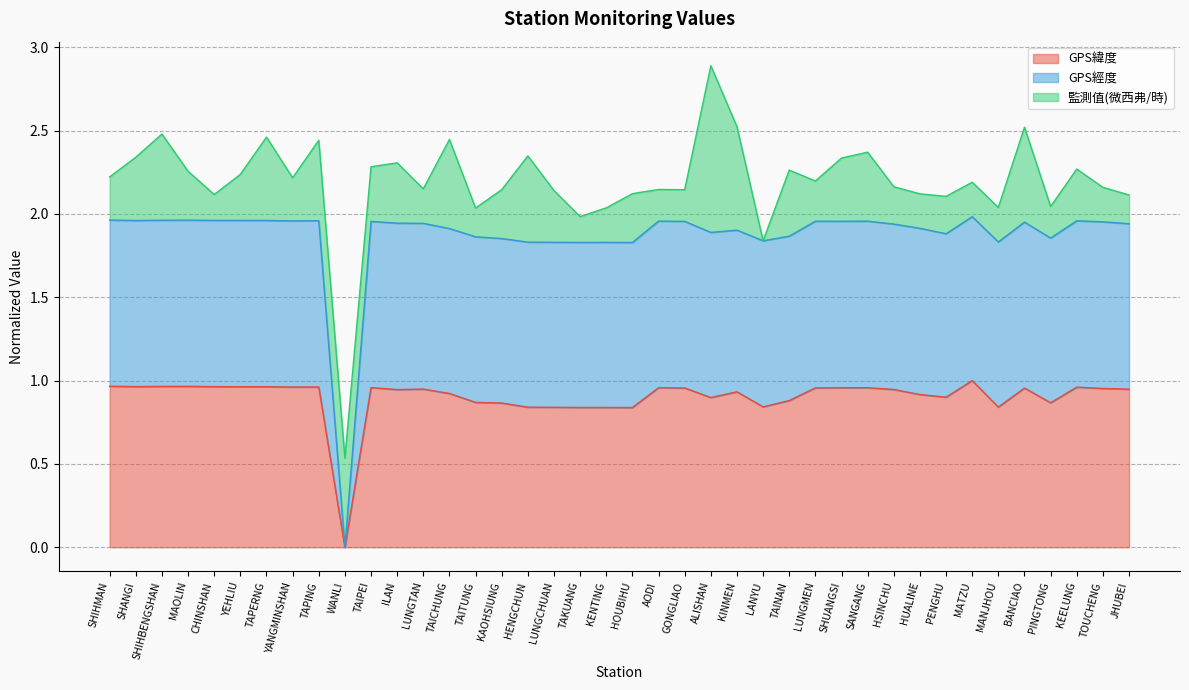

At which category is the sum across all series the highest?

ALISHAN